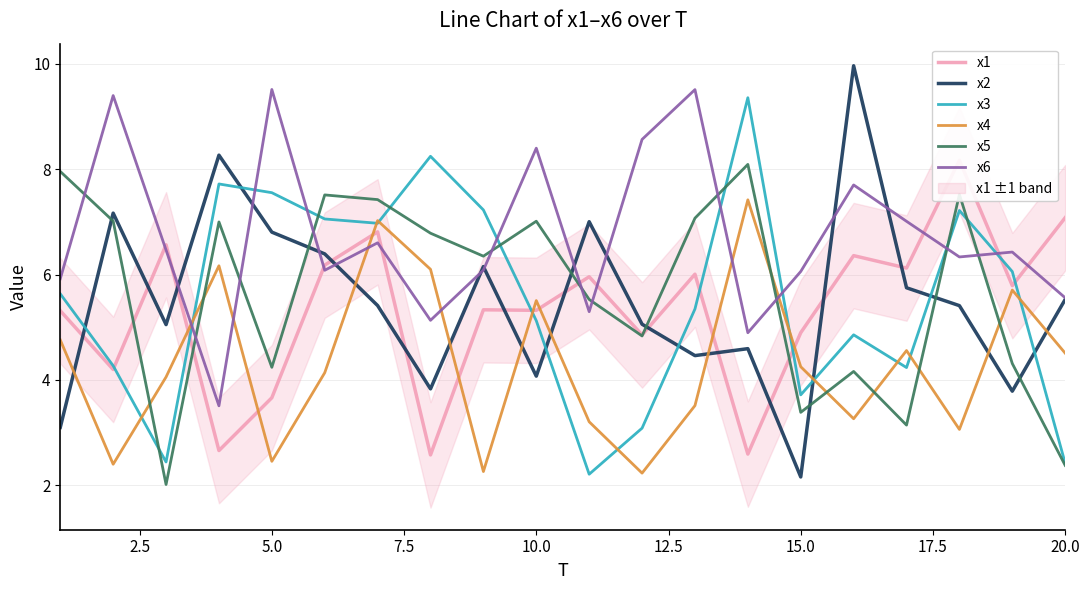

Reading left to right, transcribe all the data shown in this chart.

x1: 5.3	4.2	6.6	2.7	3.7	6.2	6.8	2.6	5.3	5.3	6.0	4.9	6.0	2.6	4.9	6.4	6.1	8.2	5.8	7.1
x2: 3.1	7.2	5.1	8.3	6.8	6.4	5.4	3.8	6.2	4.1	7.0	5.1	4.5	4.6	2.2	10.0	5.7	5.4	3.8	5.5
x3: 5.6	4.3	2.4	7.7	7.6	7.1	7.0	8.2	7.2	5.1	2.2	3.1	5.3	9.4	3.7	4.9	4.2	7.2	6.1	2.4
x4: 4.8	2.4	4.1	6.2	2.5	4.1	7.0	6.1	2.3	5.5	3.2	2.2	3.5	7.4	4.3	3.3	4.6	3.1	5.7	4.5
x5: 8.0	7.0	2.0	7.0	4.2	7.5	7.4	6.8	6.3	7.0	5.5	4.8	7.1	8.1	3.4	4.2	3.1	7.5	4.3	2.4
x6: 5.9	9.4	6.5	3.5	9.5	6.1	6.6	5.1	6.1	8.4	5.3	8.6	9.5	4.9	6.1	7.7	7.0	6.3	6.4	5.6